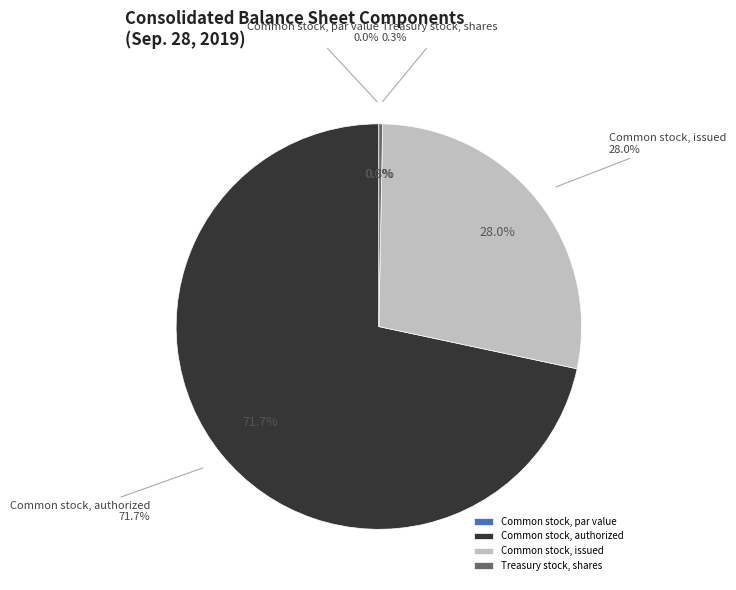

What portion of the pie excludes Common stock, par value?

100.0%